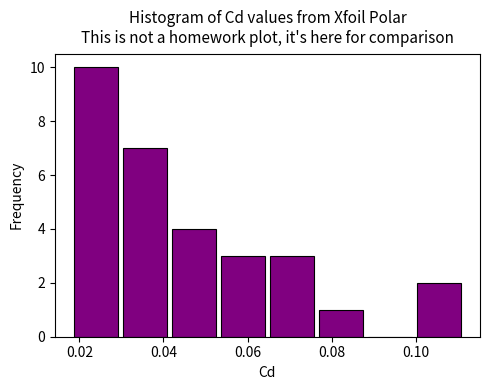

Reading left to right, list every bar in this chart as the range it spans on the x-axis followed by its height. Neither the bar edges nor the heights are printed on the chart, so give them approximately, as read against the axes.

0.018 to 0.030: 10
0.030 to 0.042: 7
0.042 to 0.054: 4
0.054 to 0.064: 3
0.064 to 0.076: 3
0.076 to 0.088: 1
0.088 to 0.100: 0
0.100 to 0.112: 2